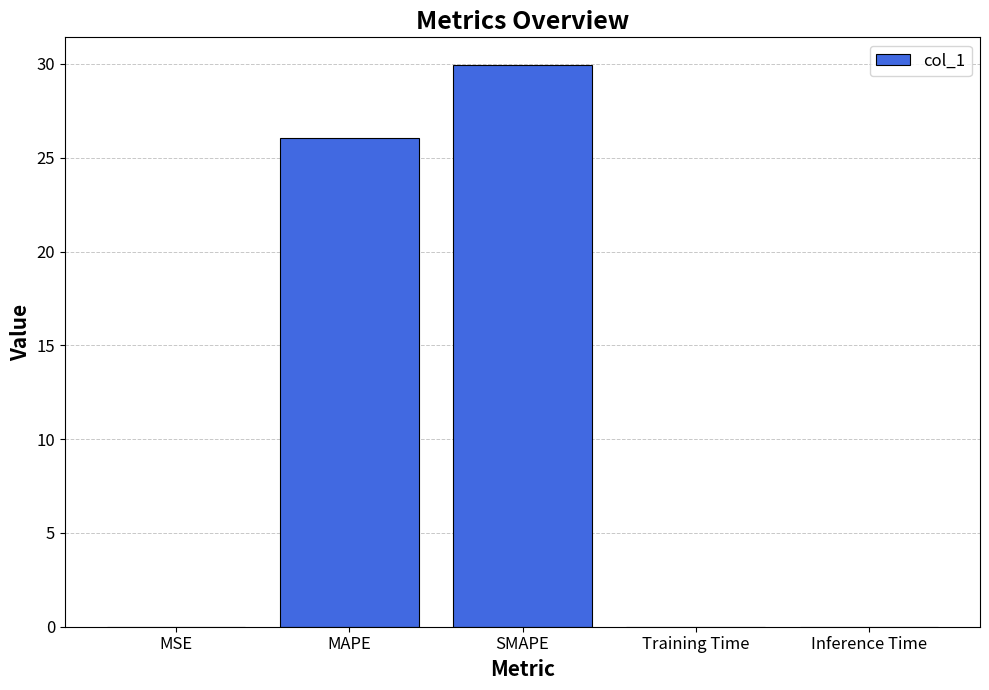

The value at SMAPE is 52.1. True or false?

False